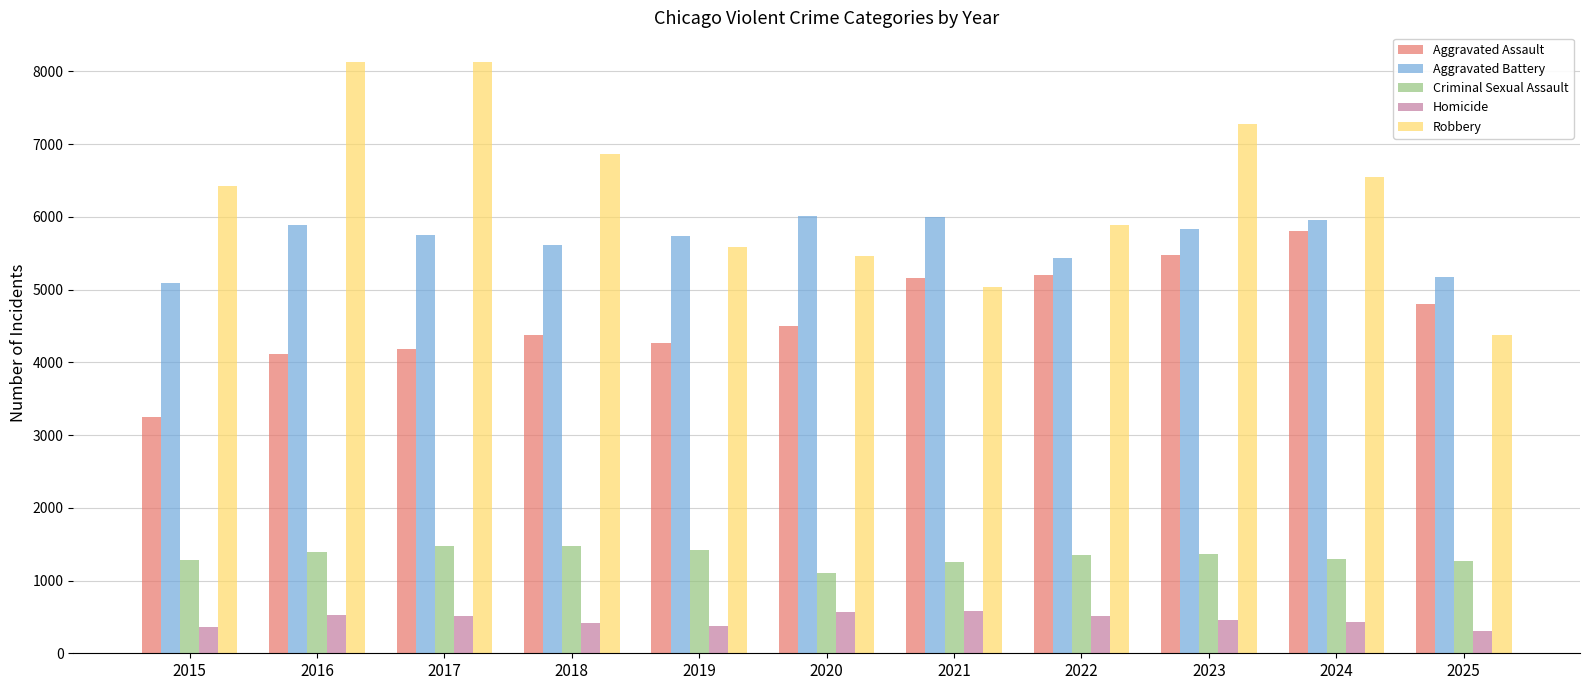

How many series are shown in this chart?

5